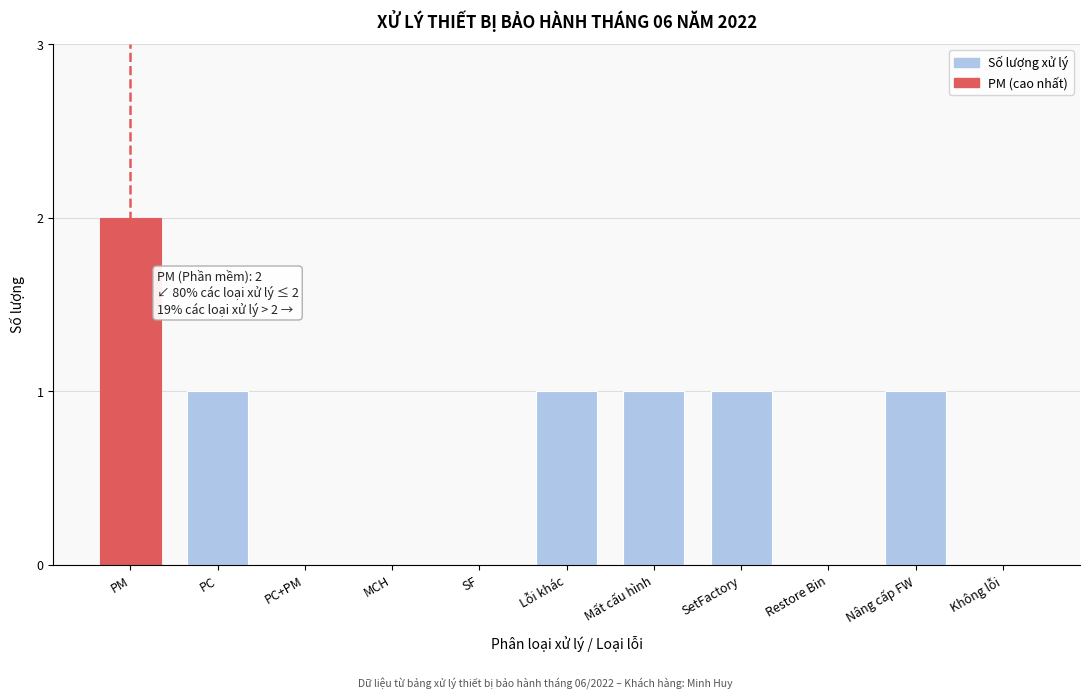

Reading right to left, list all the values displayed in this chart.

Không lỗi=0	Nâng cấp FW=1	Restore Bin=0	SetFactory=1	Mất cấu hình=1	Lỗi khác=1	SF=0	MCH=0	PC+PM=0	PC=1	PM=2